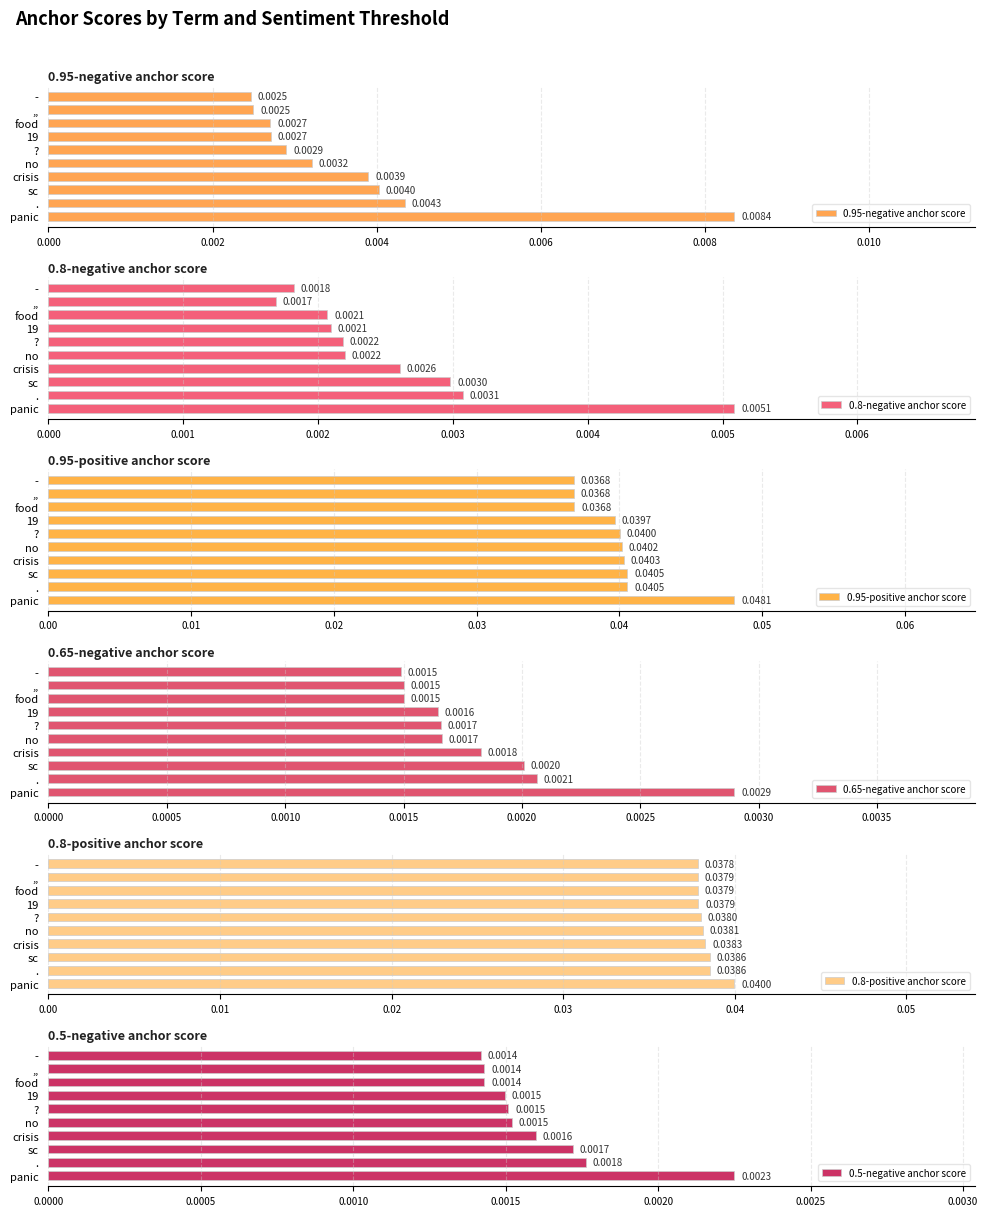

Where is 0.8-negative anchor score nearest to the value 0?

,,